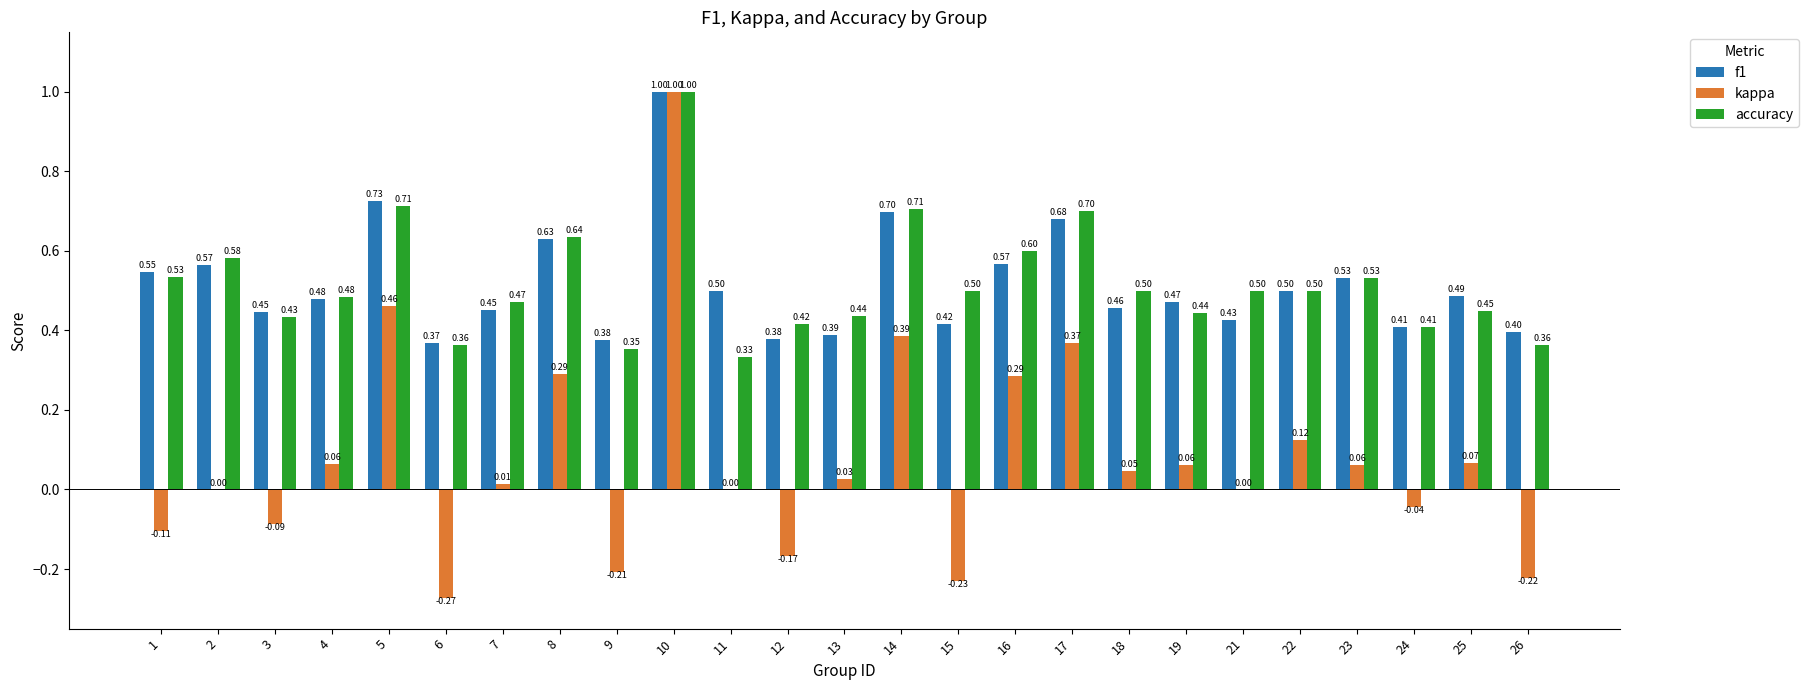

Where is f1 nearest to the value 0?

6